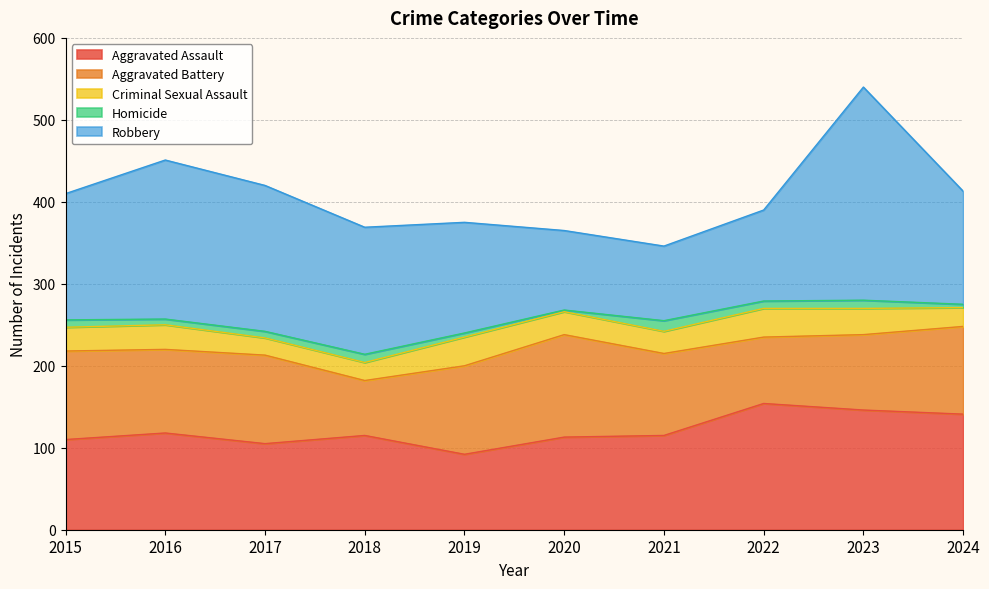

How many lines are shown in the chart?

5